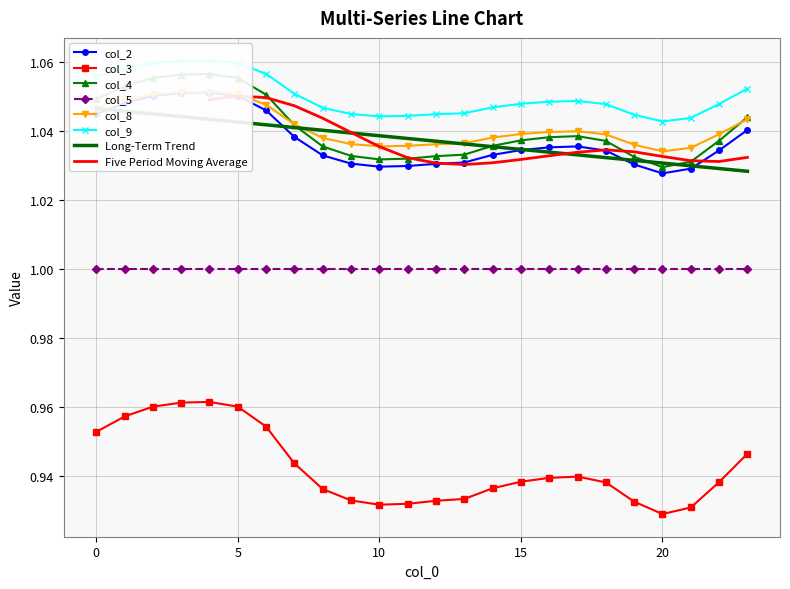

How many col_8 values are between 1 and 2?

24